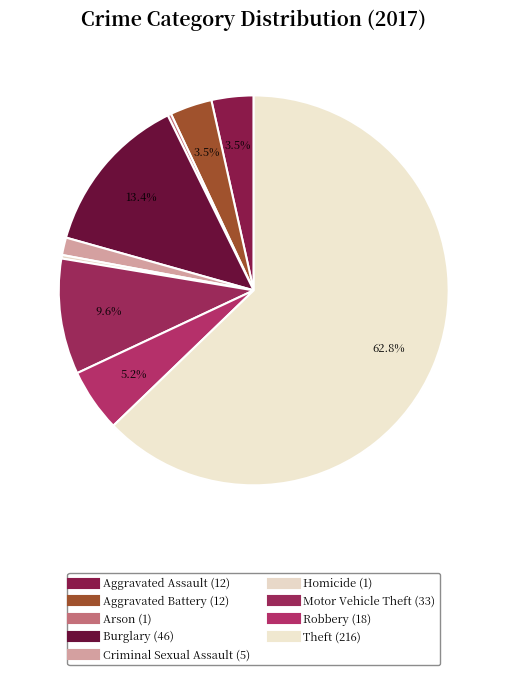

To the nearest percent, what is the difference between the largest and smallest slice percentages?

62%